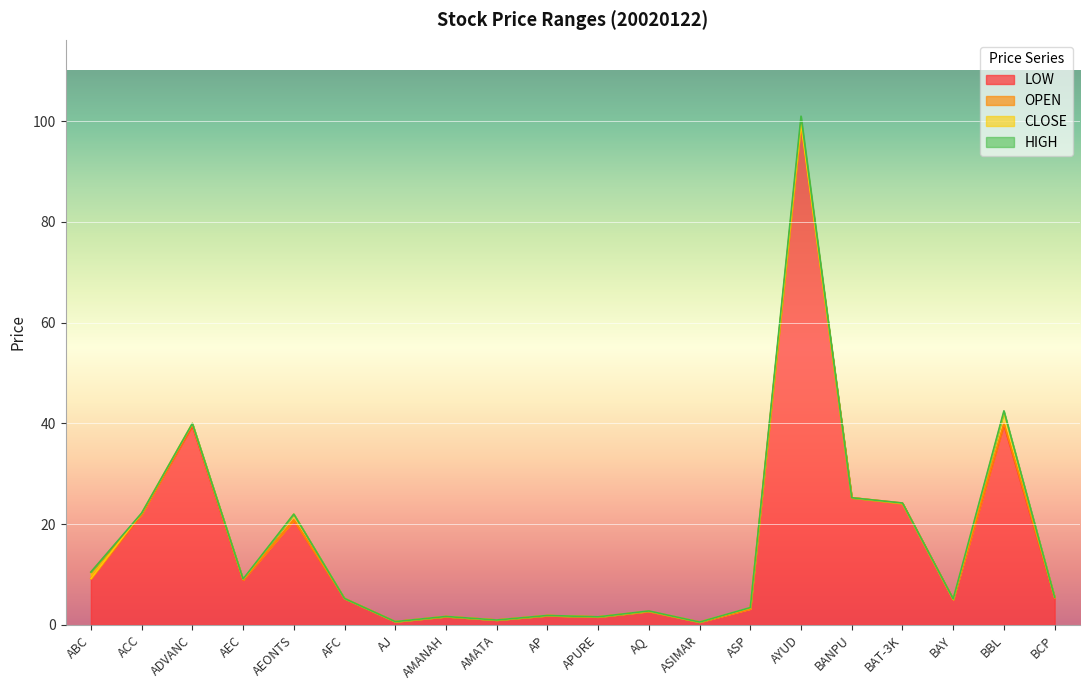

How many data points in CLOSE are above 5?

12